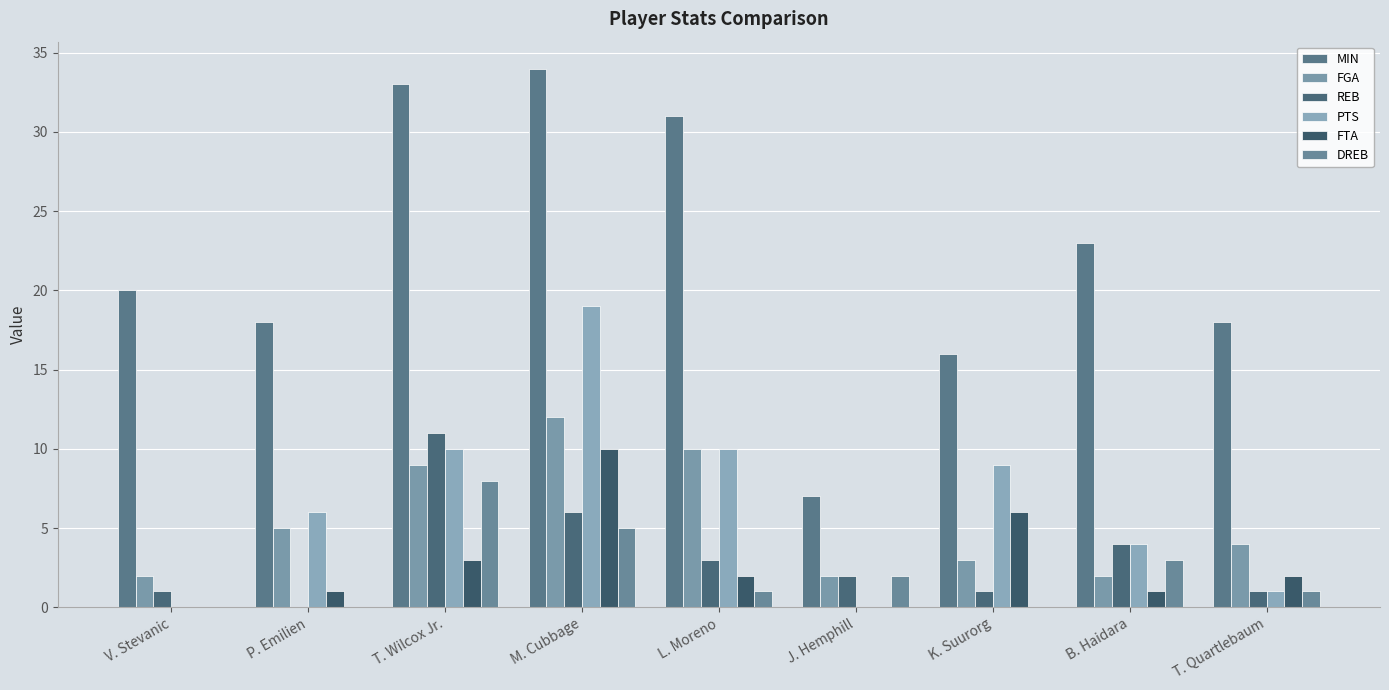

How many distinct data groups are displayed?

6